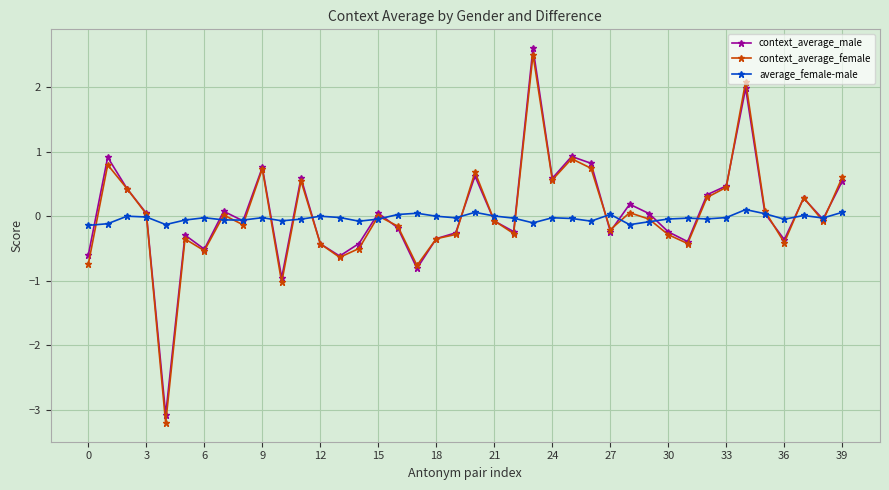

How many distinct data groups are displayed?

3